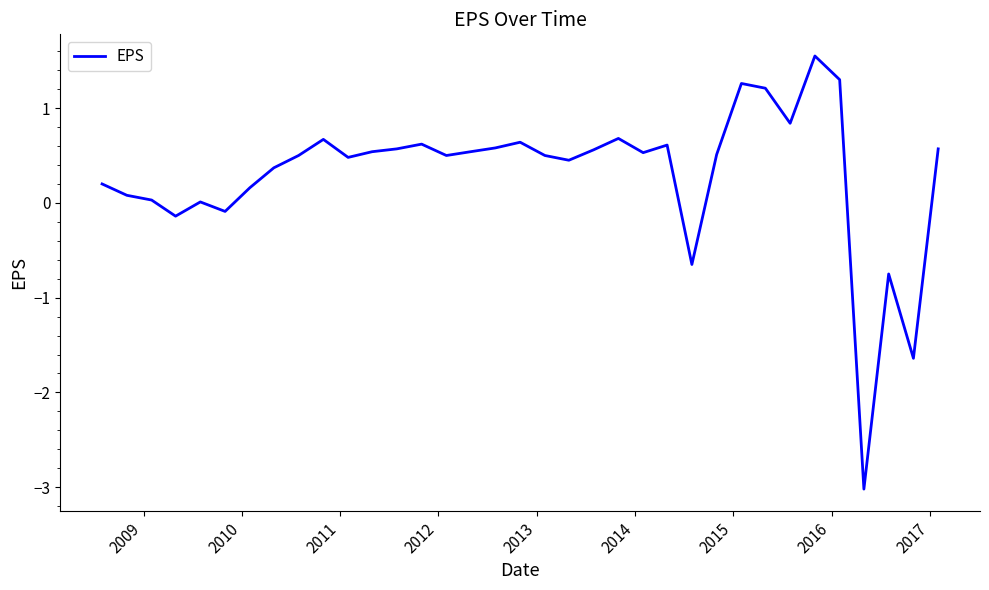

What is the difference between the maximum and minimum values?

4.6